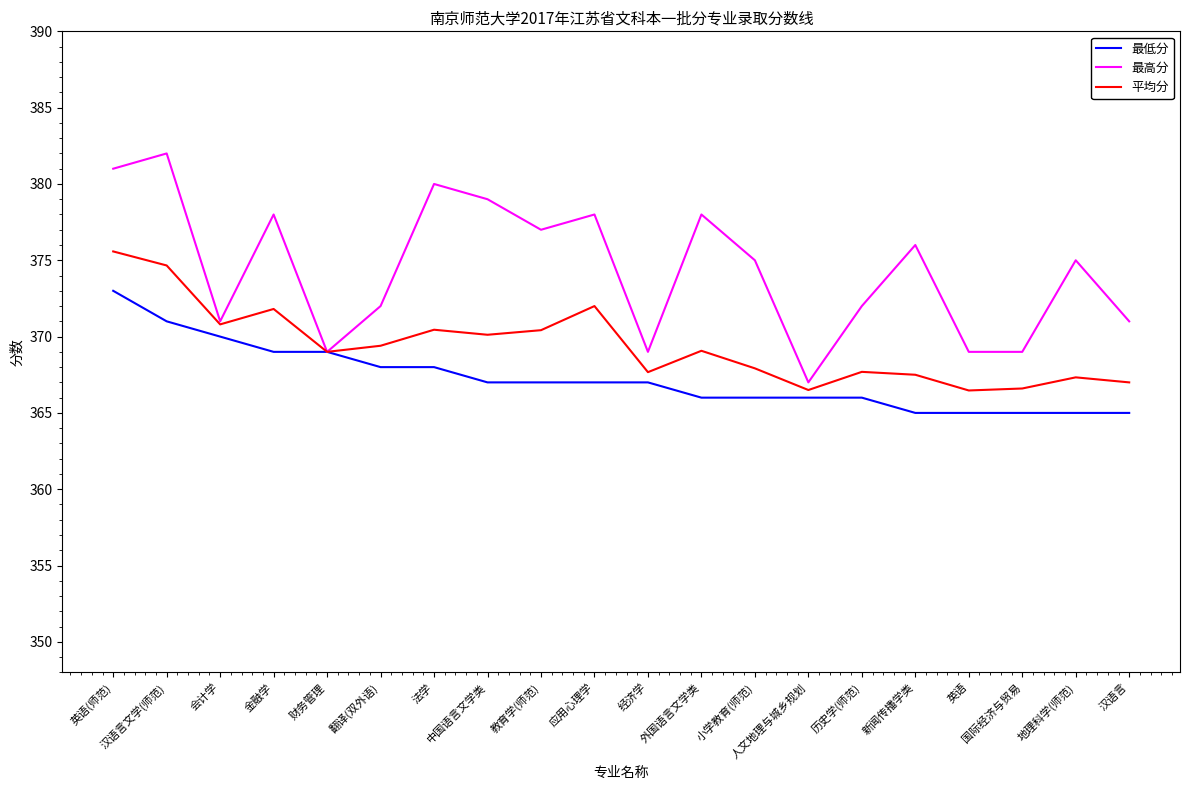

Does the chart have visible grid lines?

No